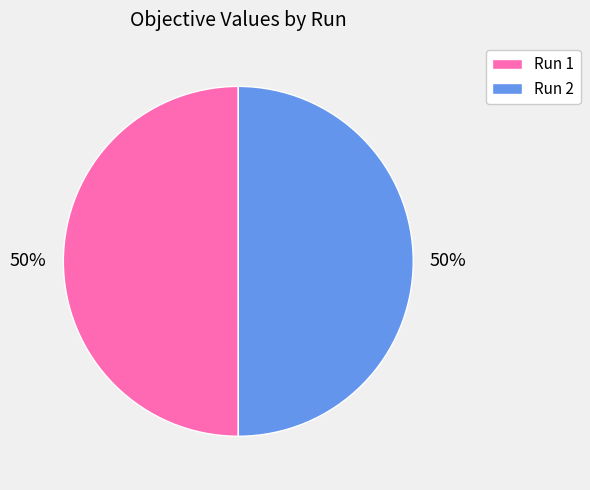

The Run 1 slice represents 60% of the pie. True or false?

False